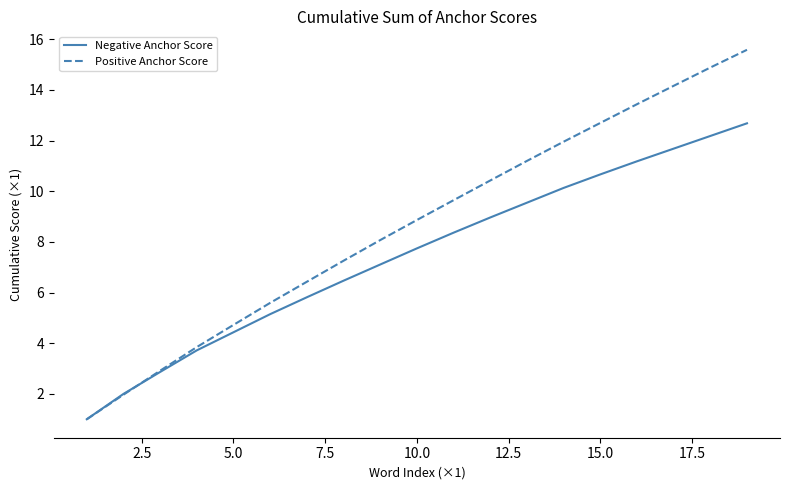

Which series has the largest range (max minus min)?

Positive Anchor Score